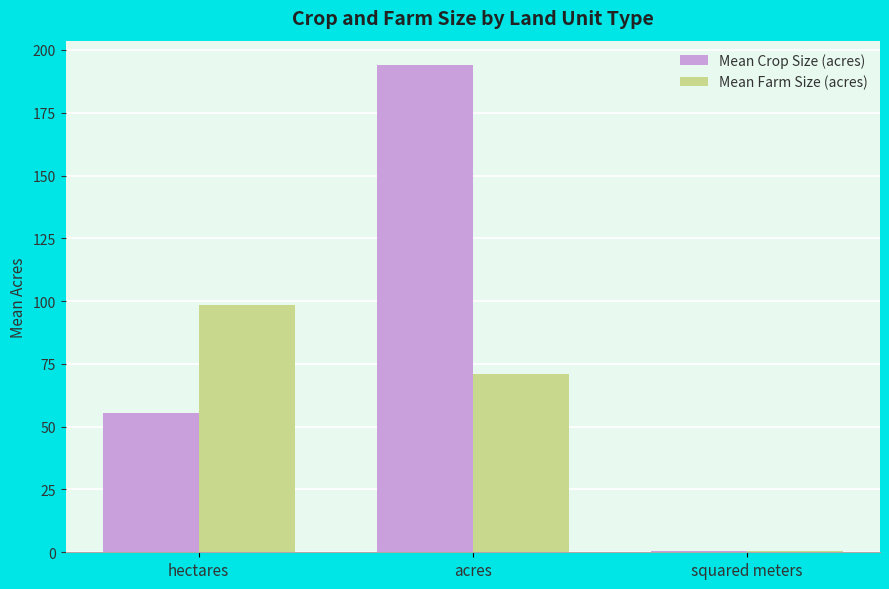

What is the total value across all series at hectares?

153.7